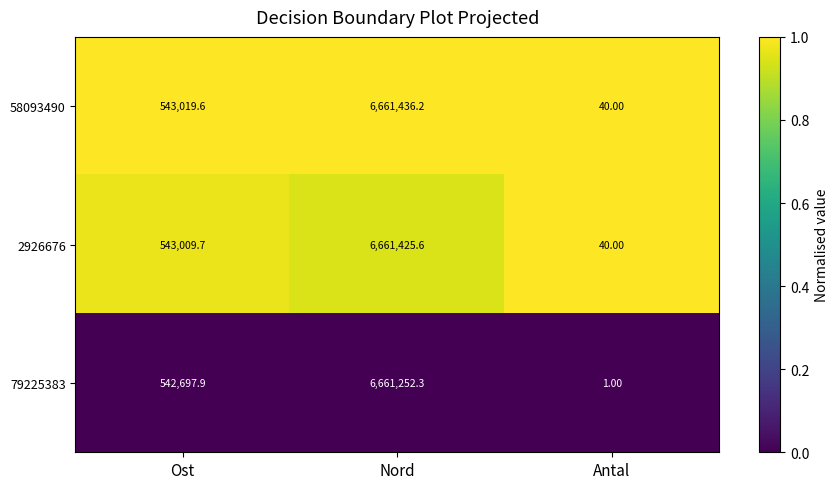

Rank the series by their maximum value, from highest to lowest.

58093490, 2926676, 79225383